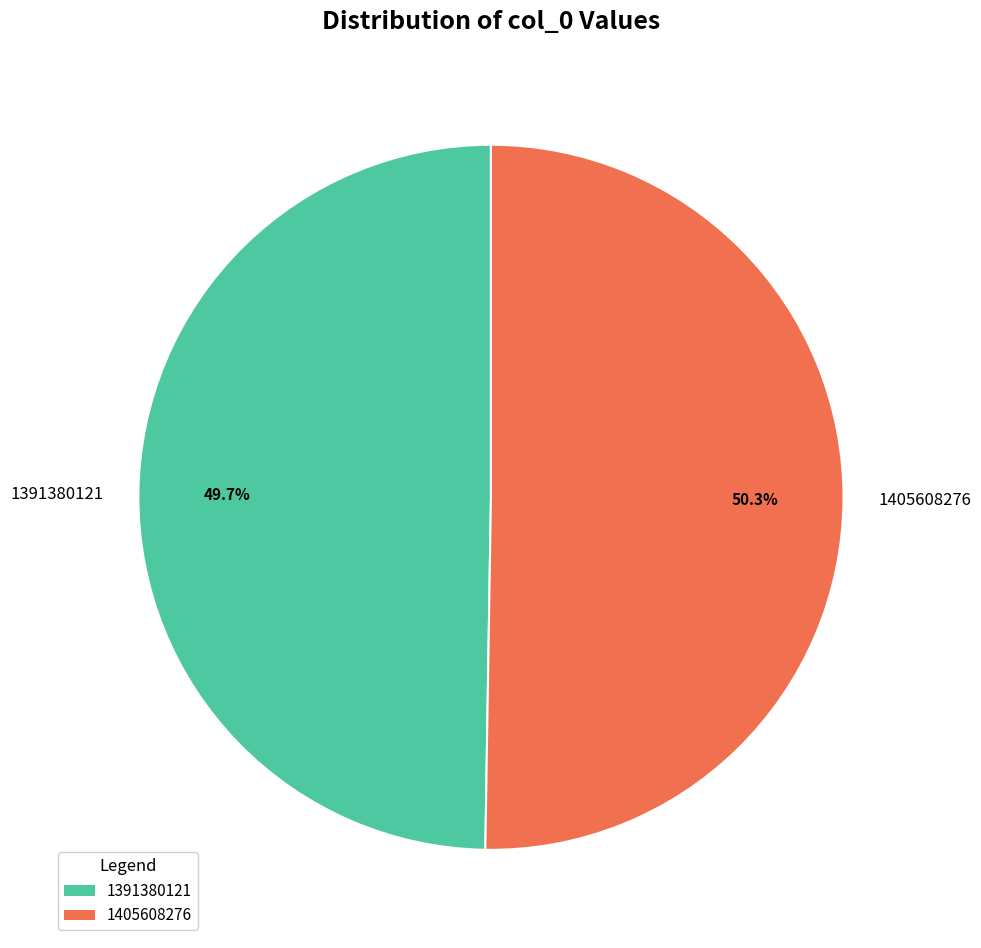

How many segments does this pie chart have?

2